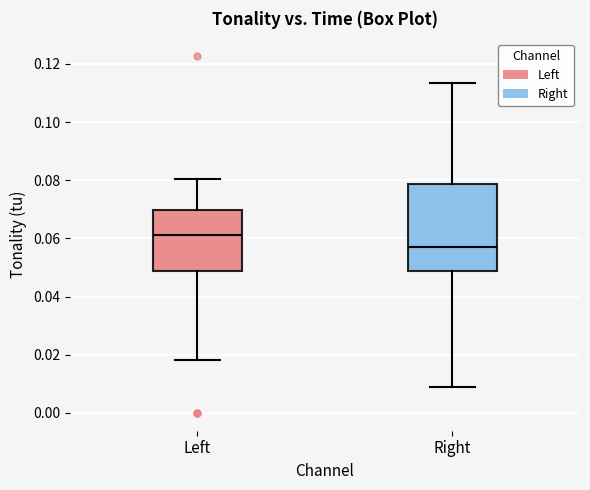

Where does the upper whisker of the box for Left end on the y-axis? The values are not printed on the chart, so give them approximately, as read against the axis.

0.080